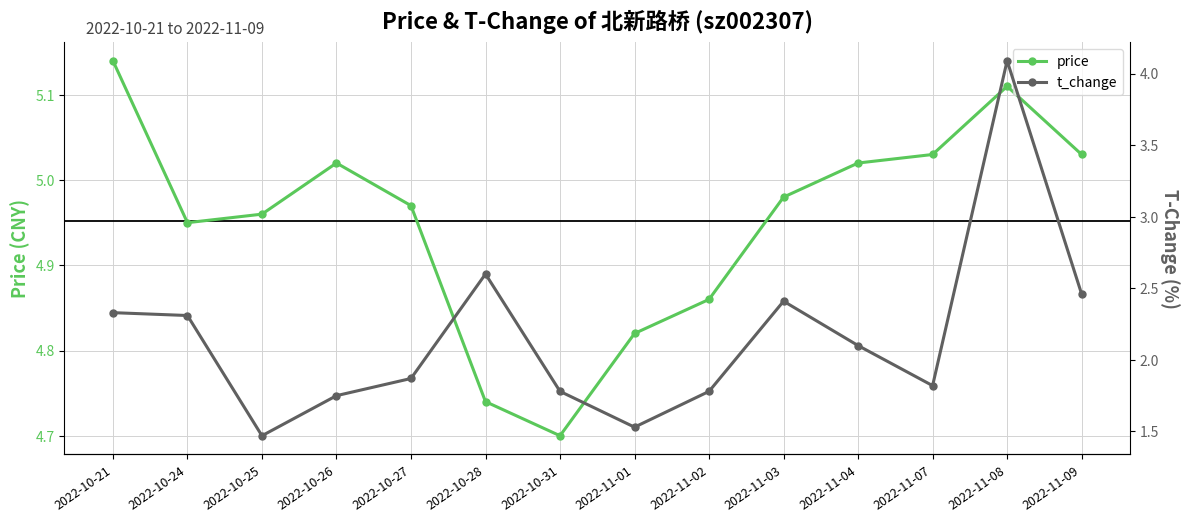

What position from the left is 2022-10-25?

3